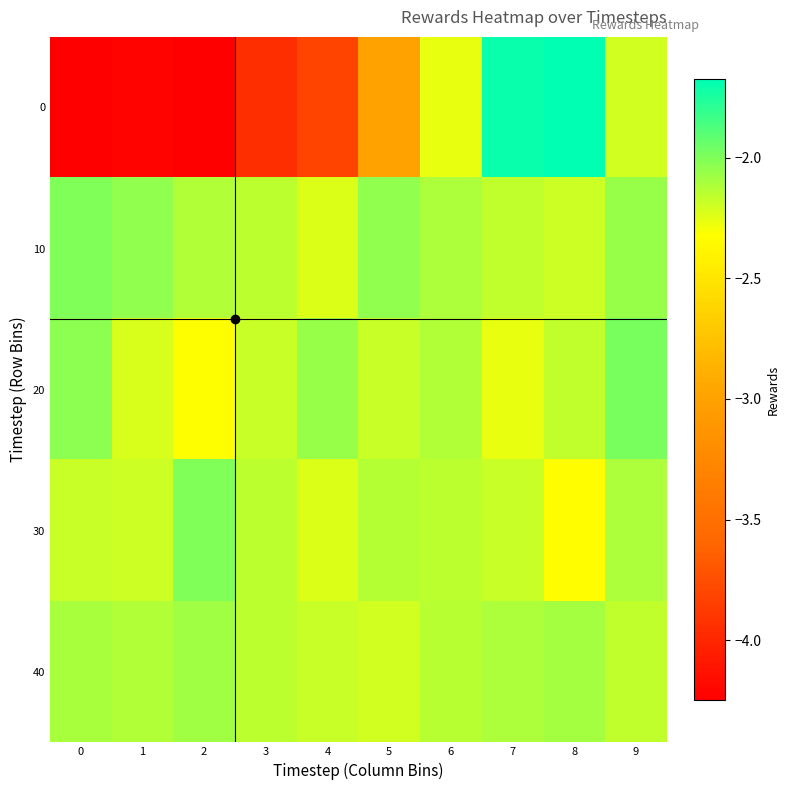

Which series has the largest total across all categories?

10